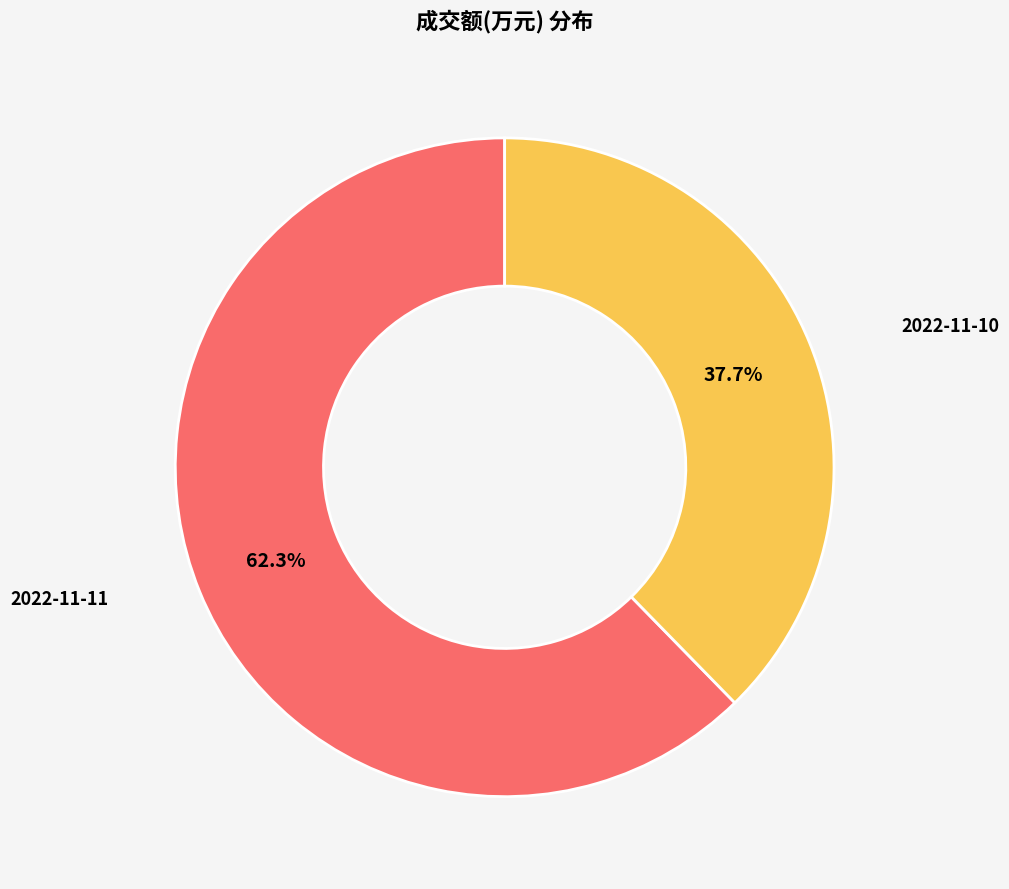

Does any single category account for the majority?

Yes